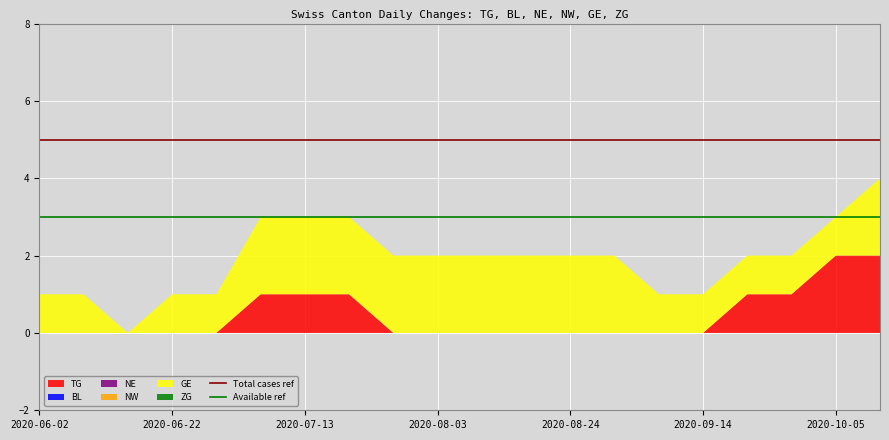

Does the chart display data point markers on the line(s)?

No